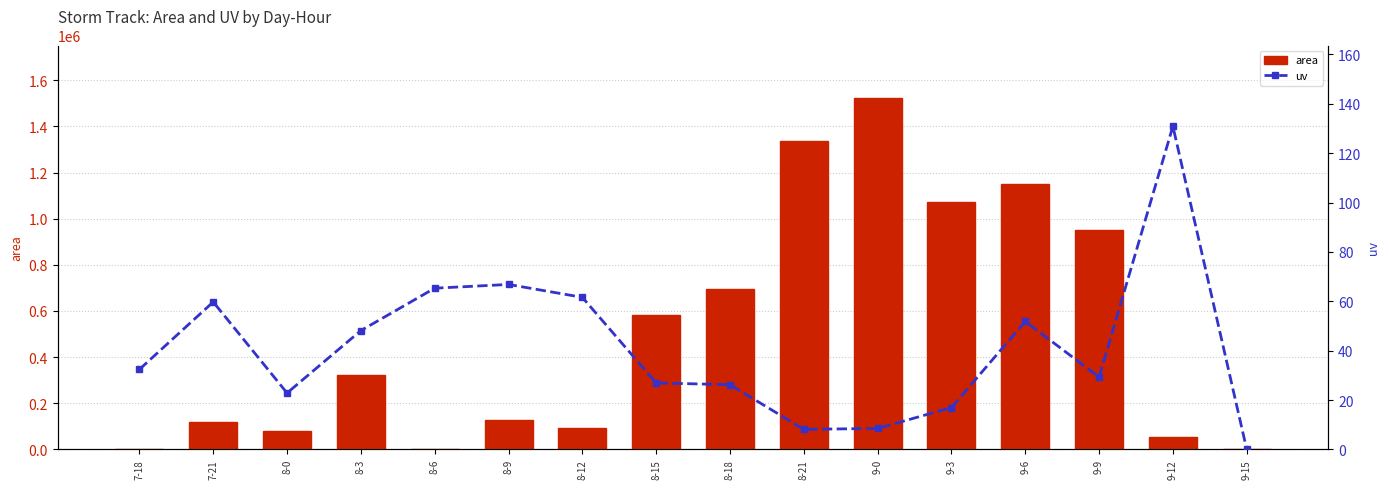

Which category has the lowest value in the uv series?

9-15